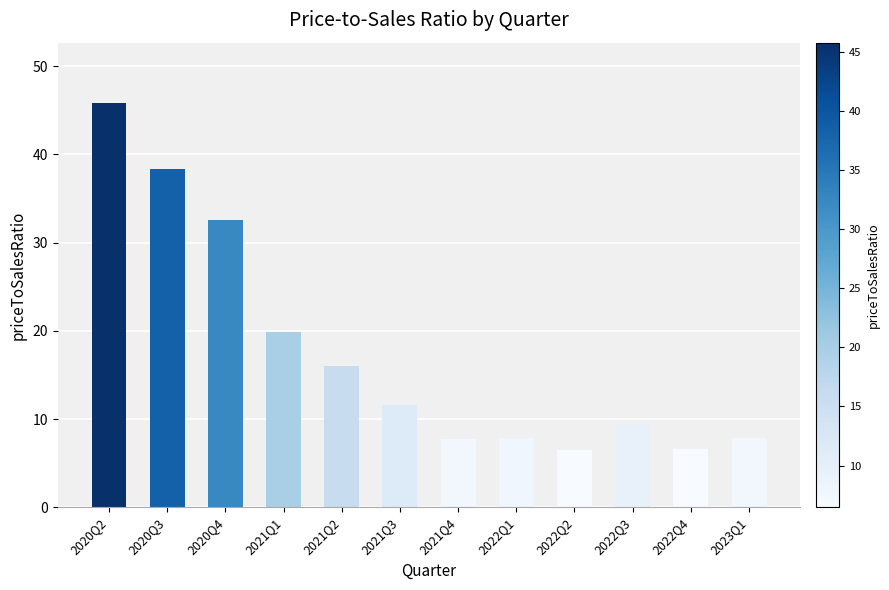

What is the value of the 6th bar from the left?

11.6